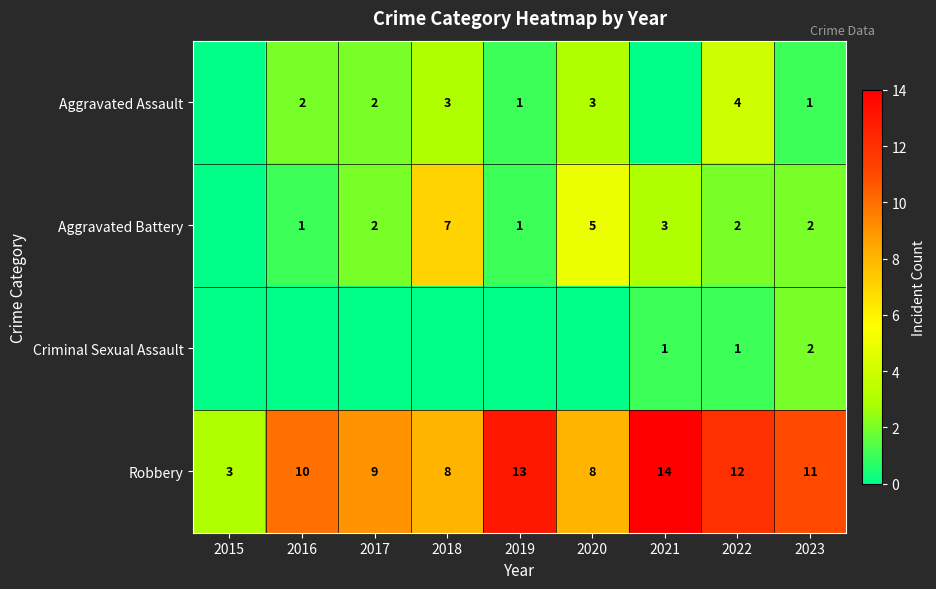

How many values in the Robbery series are below 10?

4